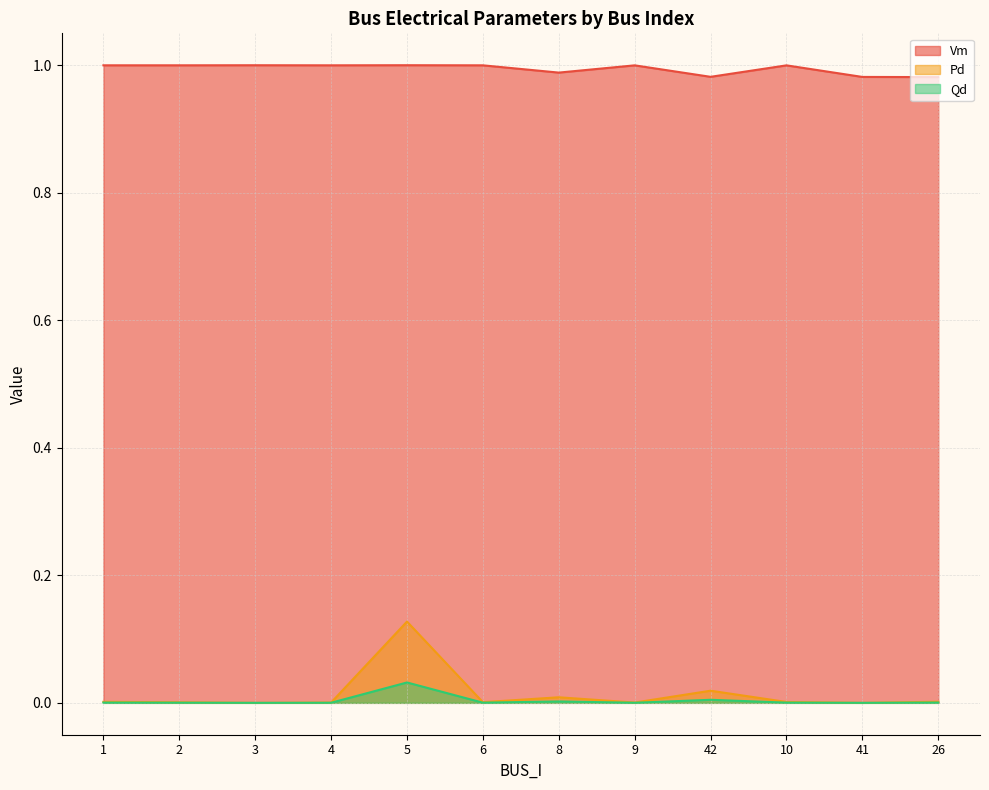

Between 41 and 4, which is larger?

4